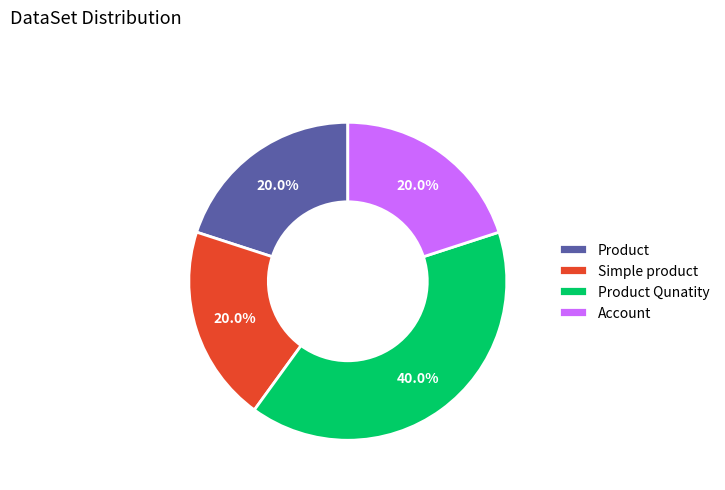

Does any single category account for the majority?

No